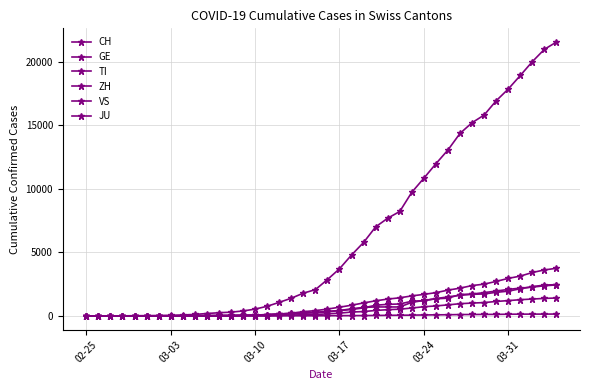

What is the difference between the maximum and minimum values in the VS series?

1416